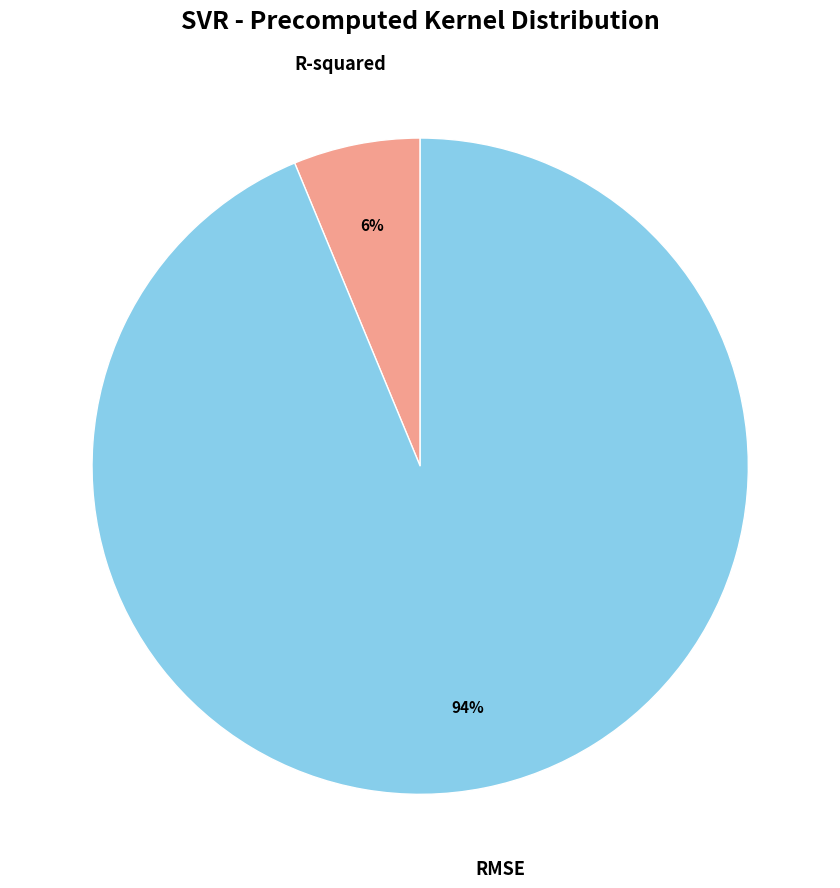

Is there any slice that represents more than half of the pie?

Yes